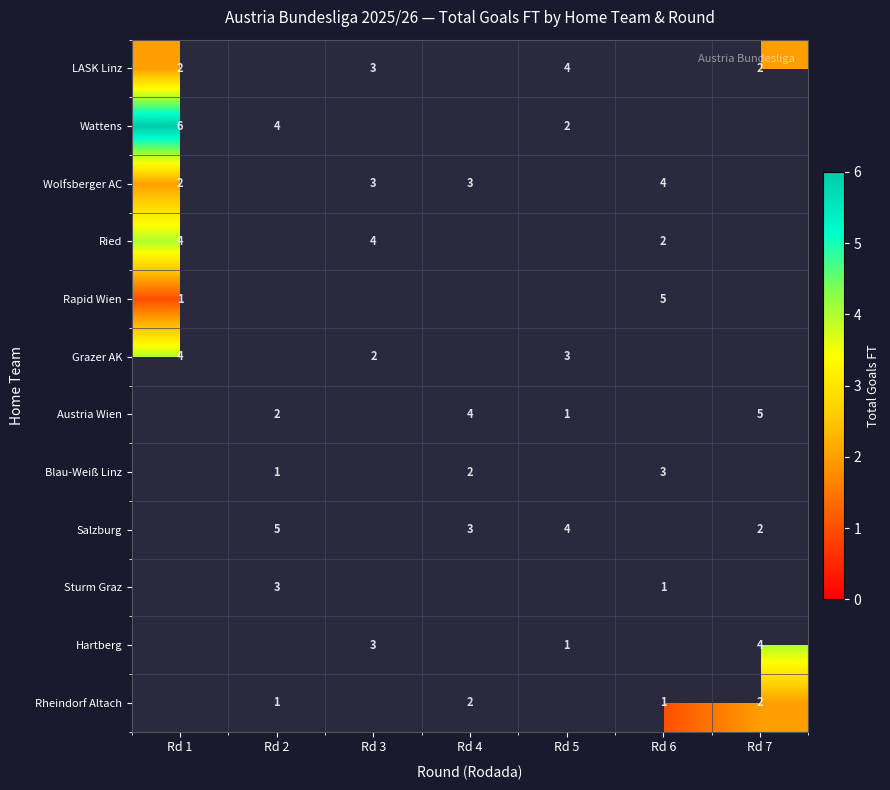

True or false: Ried has a value of 4 at Rd 1.

True